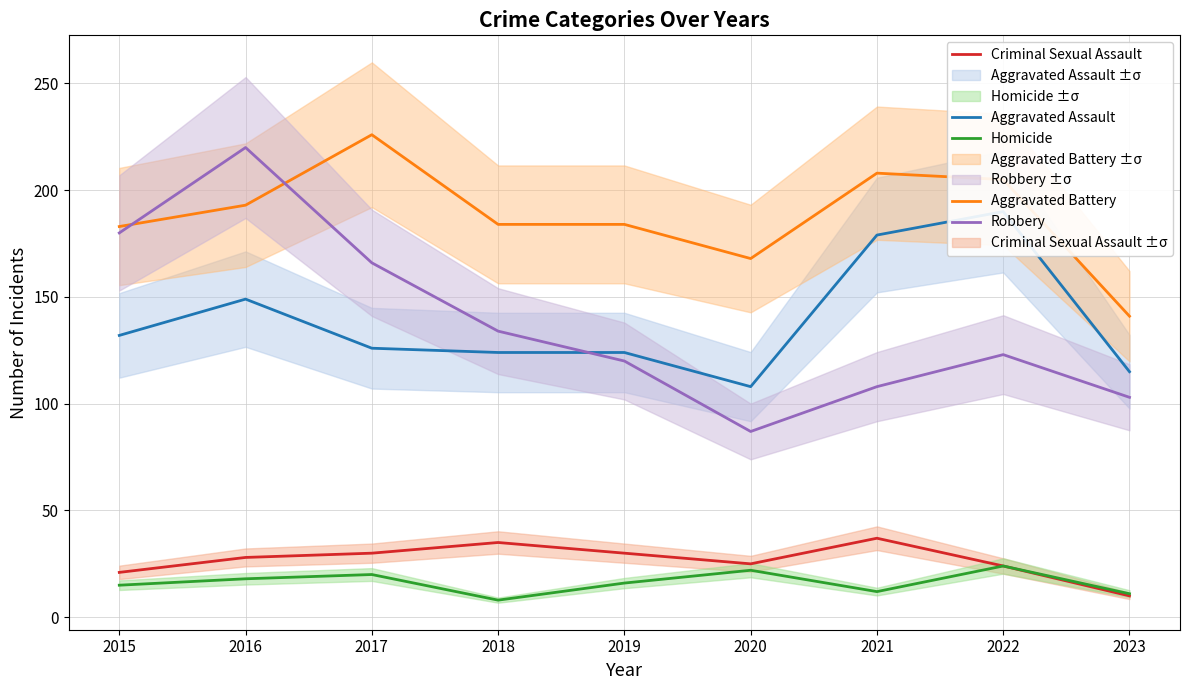

At which category does Robbery reach its first local peak?

2016